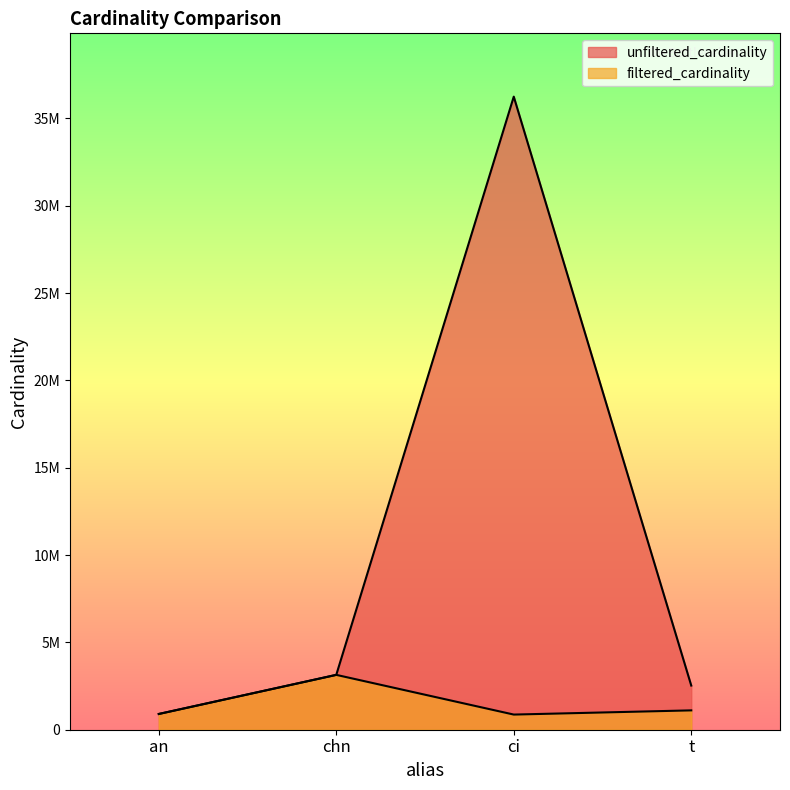

True or false: unfiltered_cardinality and filtered_cardinality cross at least once.

False